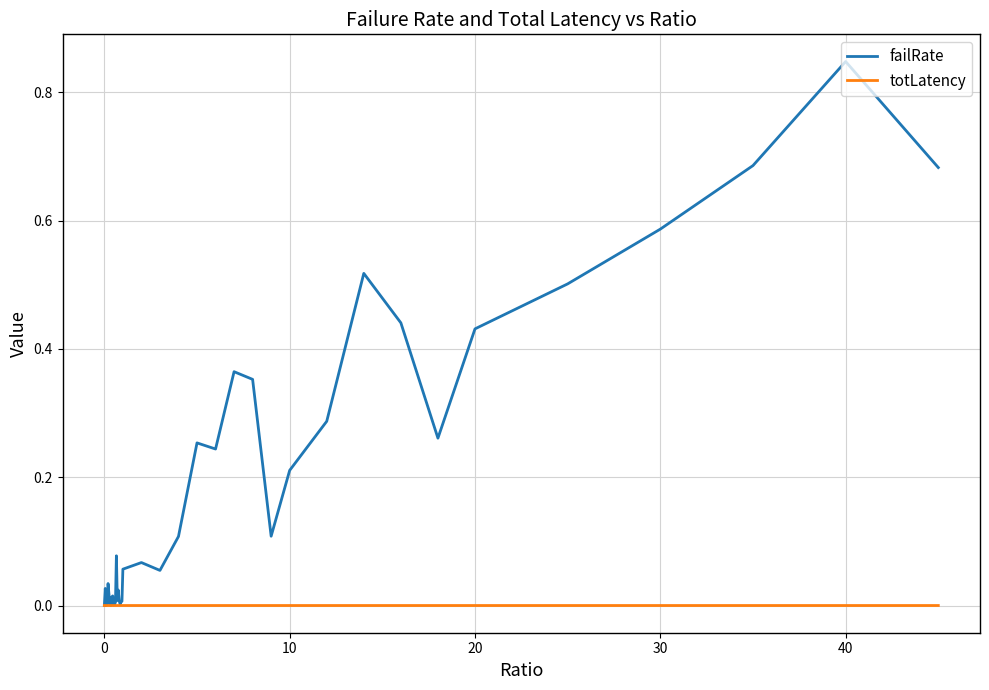

Which series has the largest total across all categories?

failRate